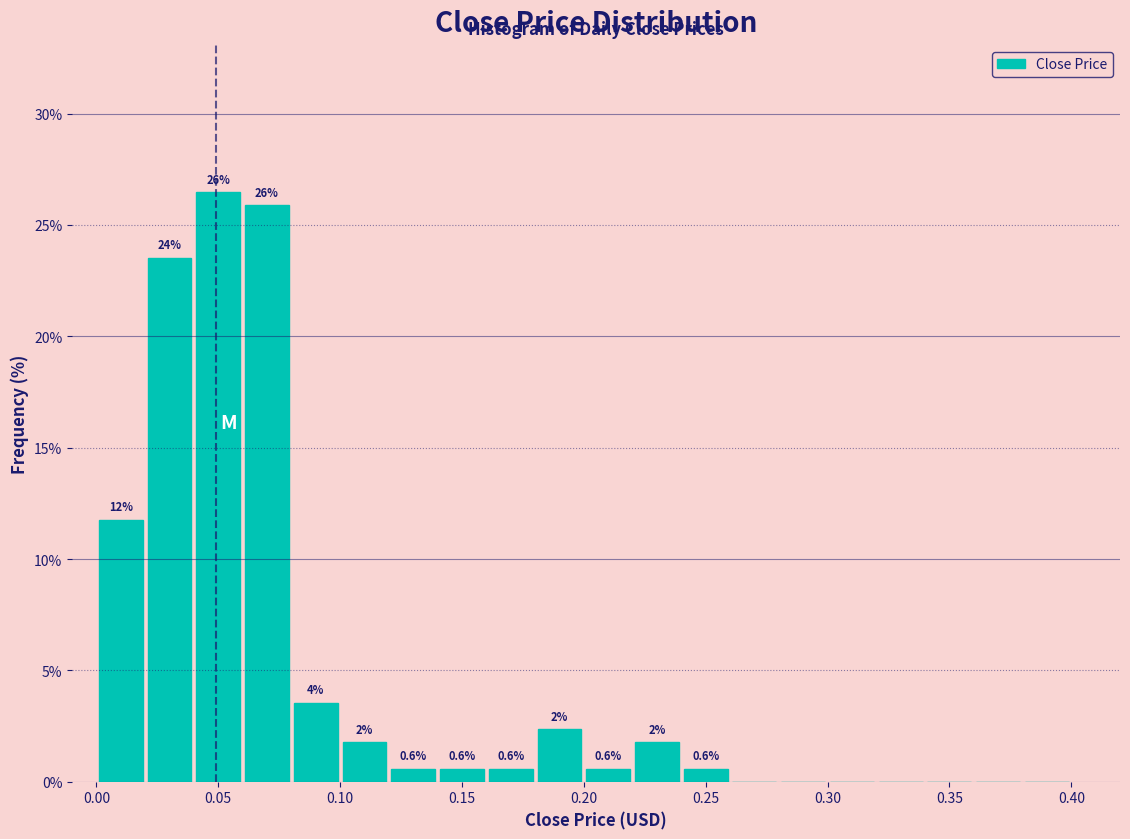

Over which range of the x-axis is the bar tallest?

0.04 to 0.06